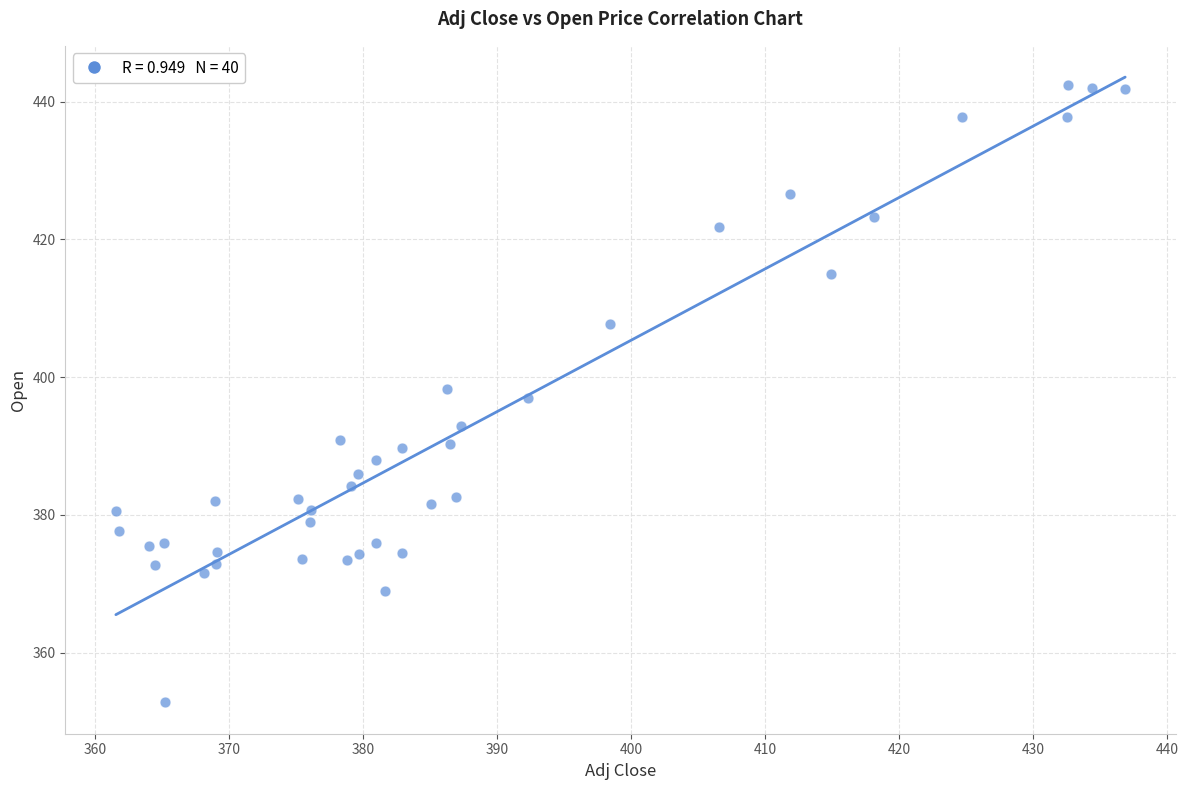

What is the range of Y values (max minus min)?

89.6